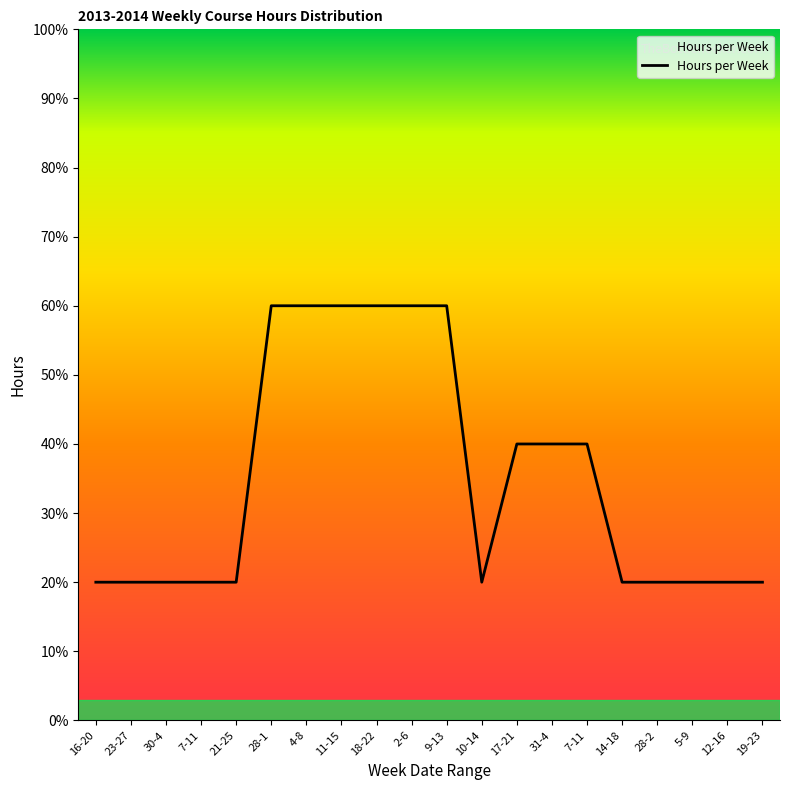

What is the difference between the maximum and minimum values?

2